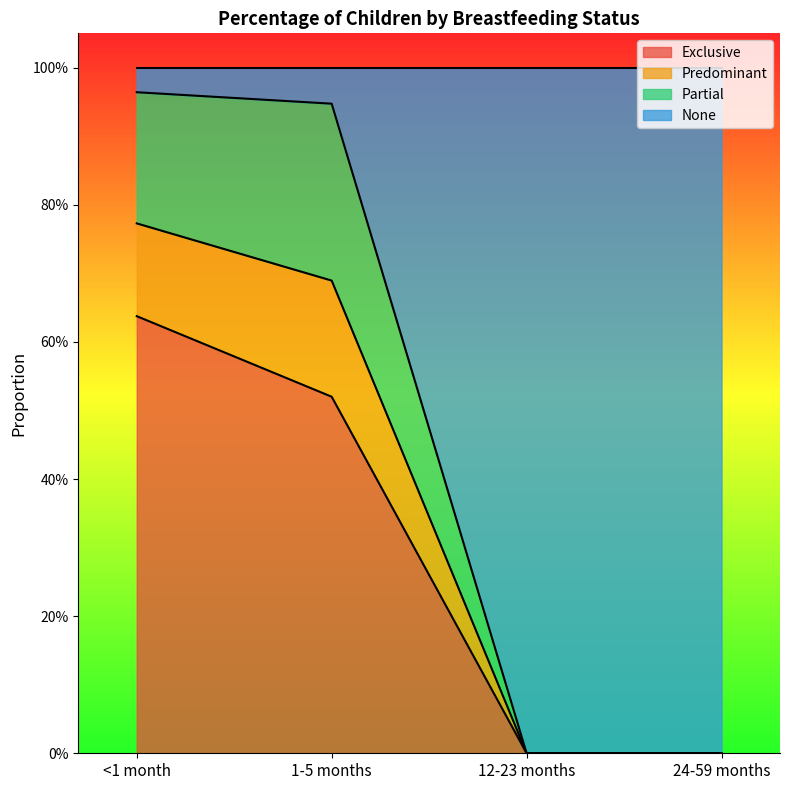

Count the number of categories in the chart.

4